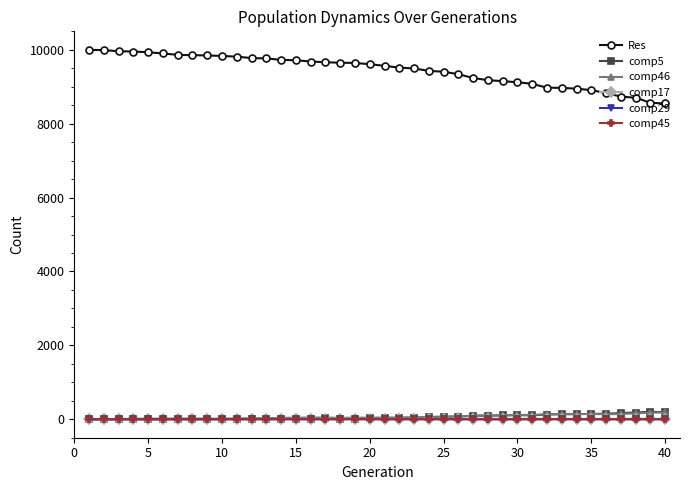

What is the greatest value displayed?

10000